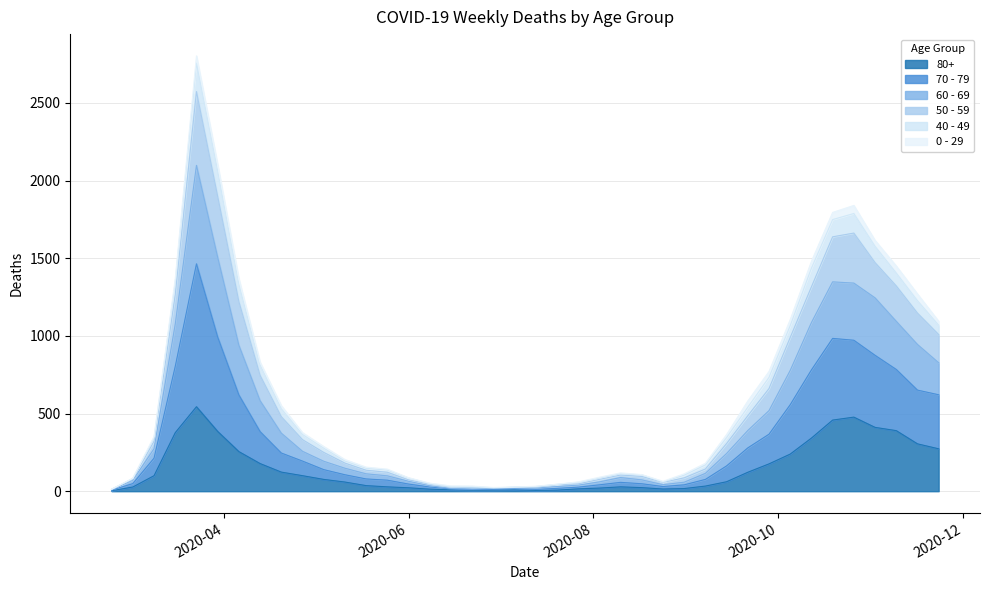

Between 2020-03-30 and 2020-04-20, which is larger?

2020-03-30